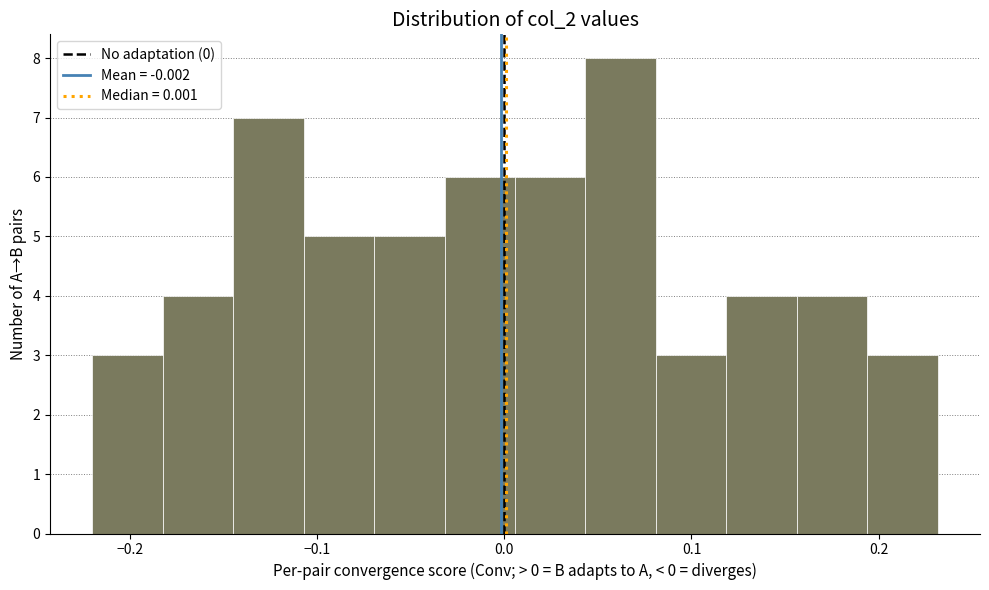

Around what value on the x-axis is the tallest bar? Give the approximate position of its centre, as read against the axis.

0.06